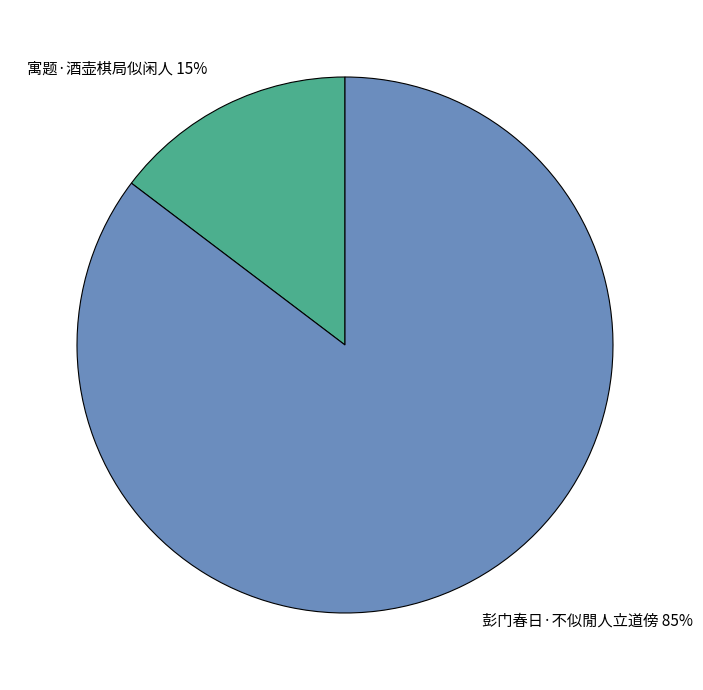

To the nearest percent, what is the combined percentage of 彭门春日·不似閒人立道傍 and 寓题·酒壶棋局似闲人?

100%